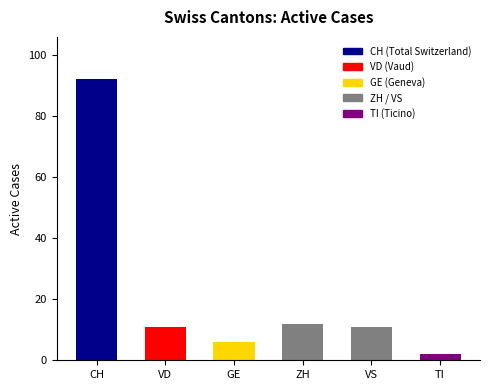

What is the label of the 4th bar from the right?

GE